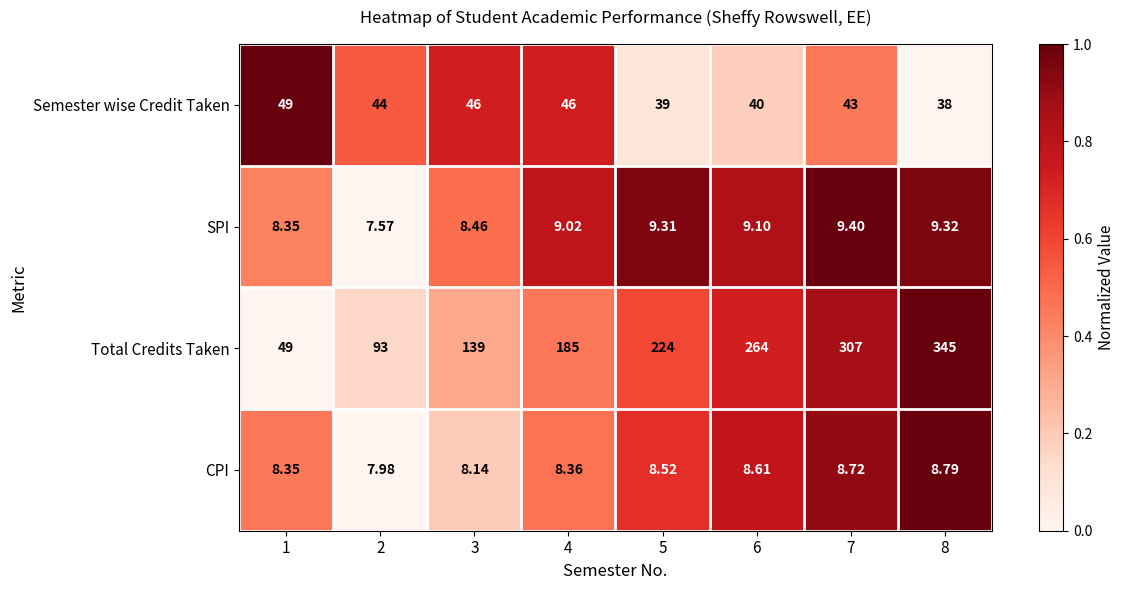

Which series has the widest spread of values?

Total Credits Taken